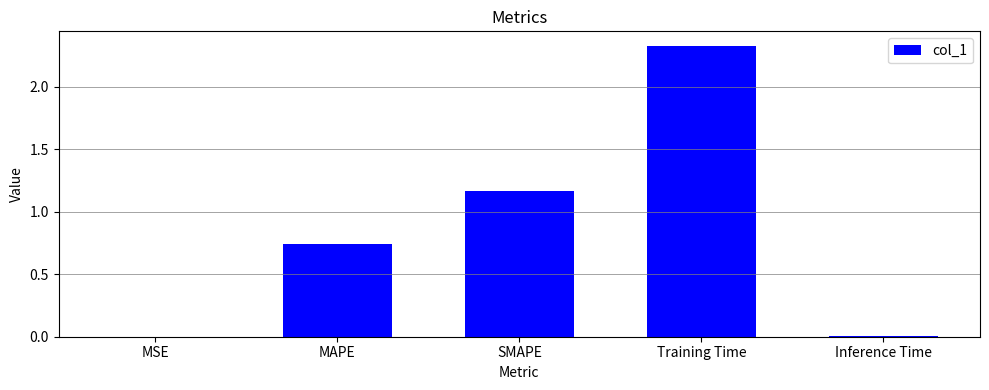

What is the sum of the values at SMAPE and MAPE?

1.9